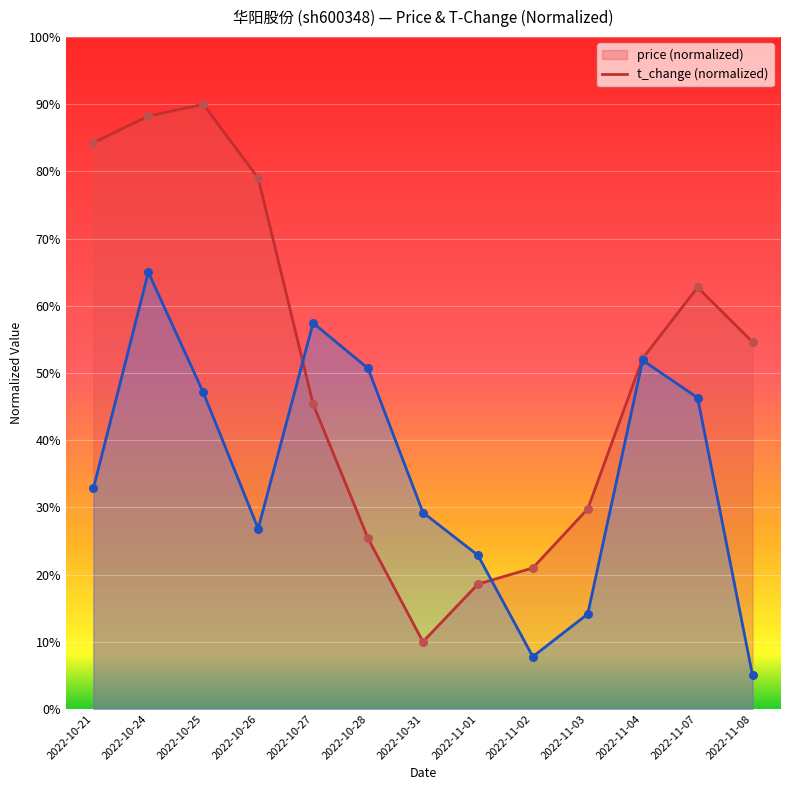

What are all the series names shown in the legend?

price, t_change